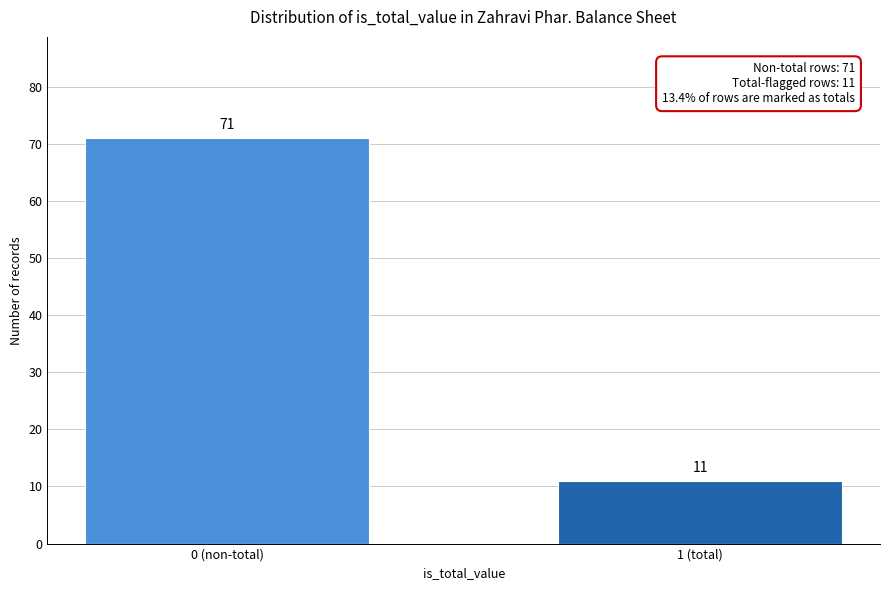

Reading left to right, extract all data points from this chart.

71	11